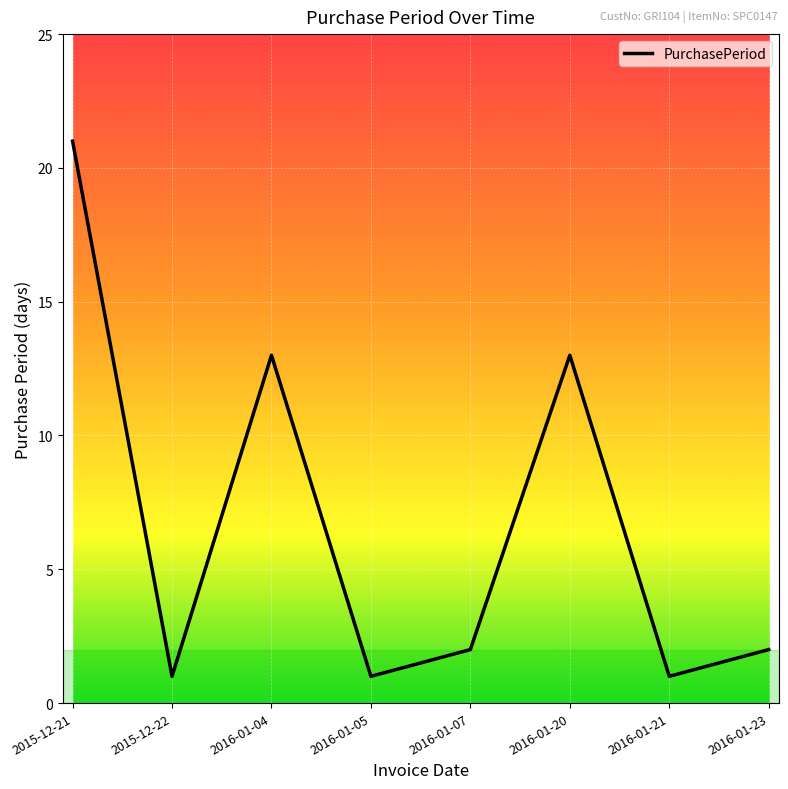

Reading left to right, what are all the values shown in this chart?

21	1	13	1	2	13	1	2